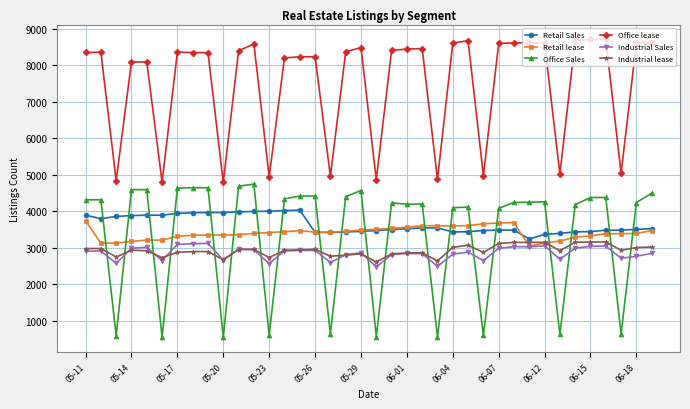

Which series has the widest spread of values?

Office Sales